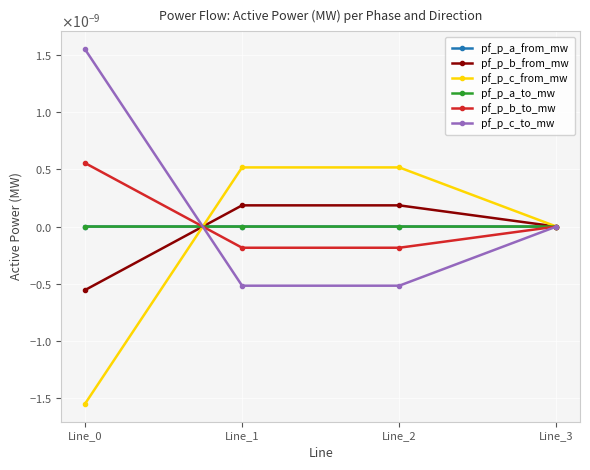

Does the chart have visible grid lines?

Yes